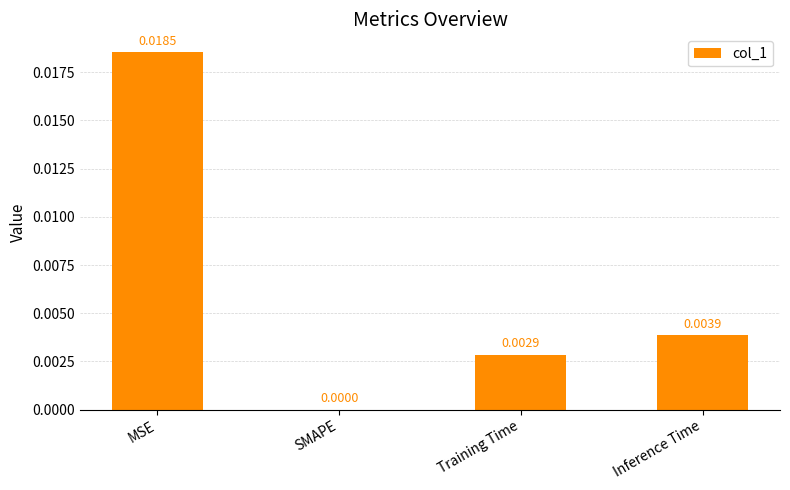

Which label corresponds to the largest value in the chart?

MSE